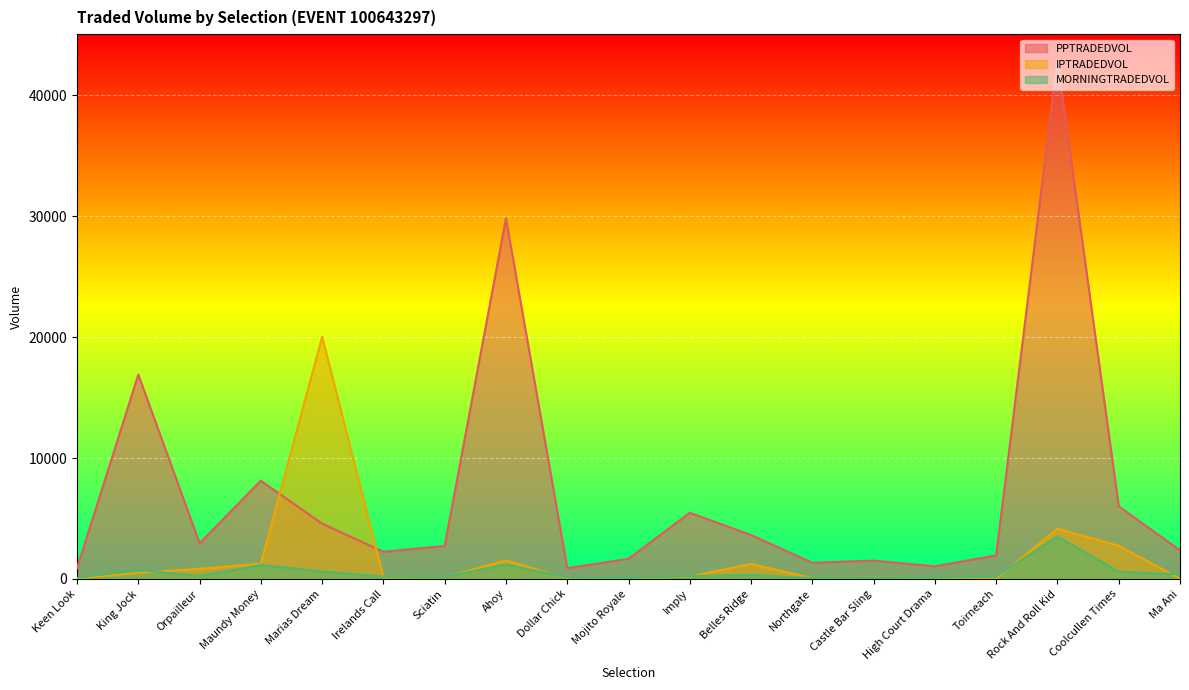

How many distinct data groups are displayed?

3